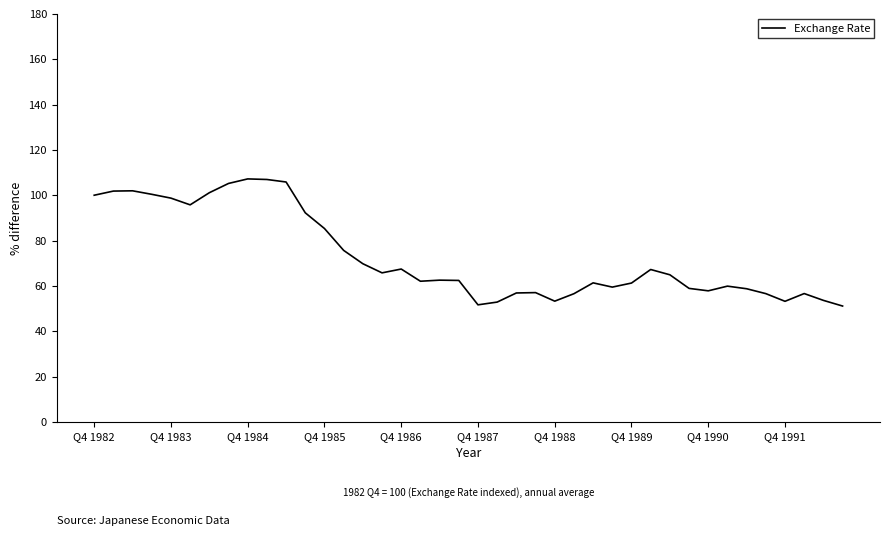

What is the smallest value displayed?

51.1